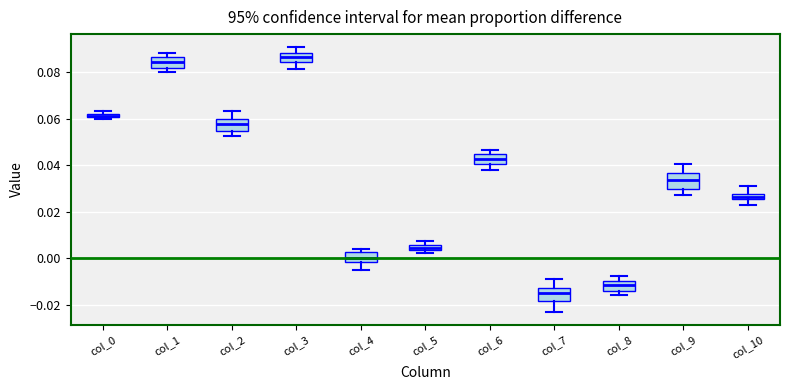

Where does the lower whisker of the box for col_6 end on the y-axis? The values are not printed on the chart, so give them approximately, as read against the axis.

0.038